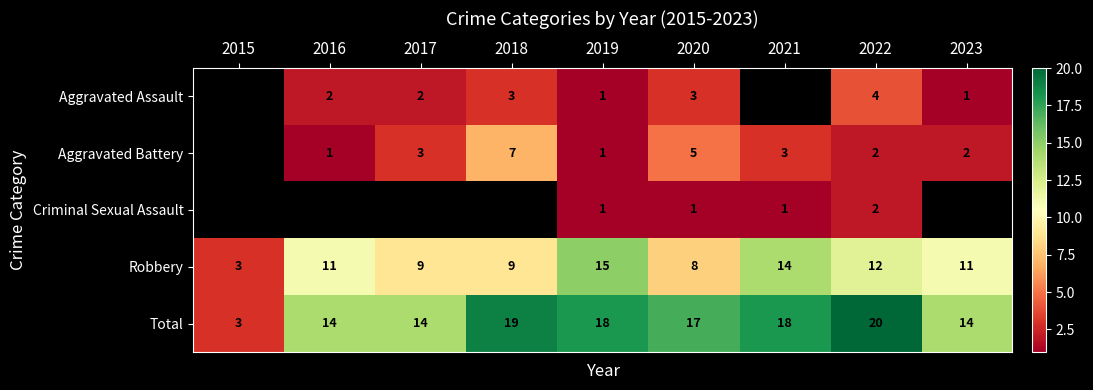

How many data points in Total are less than 17?

4